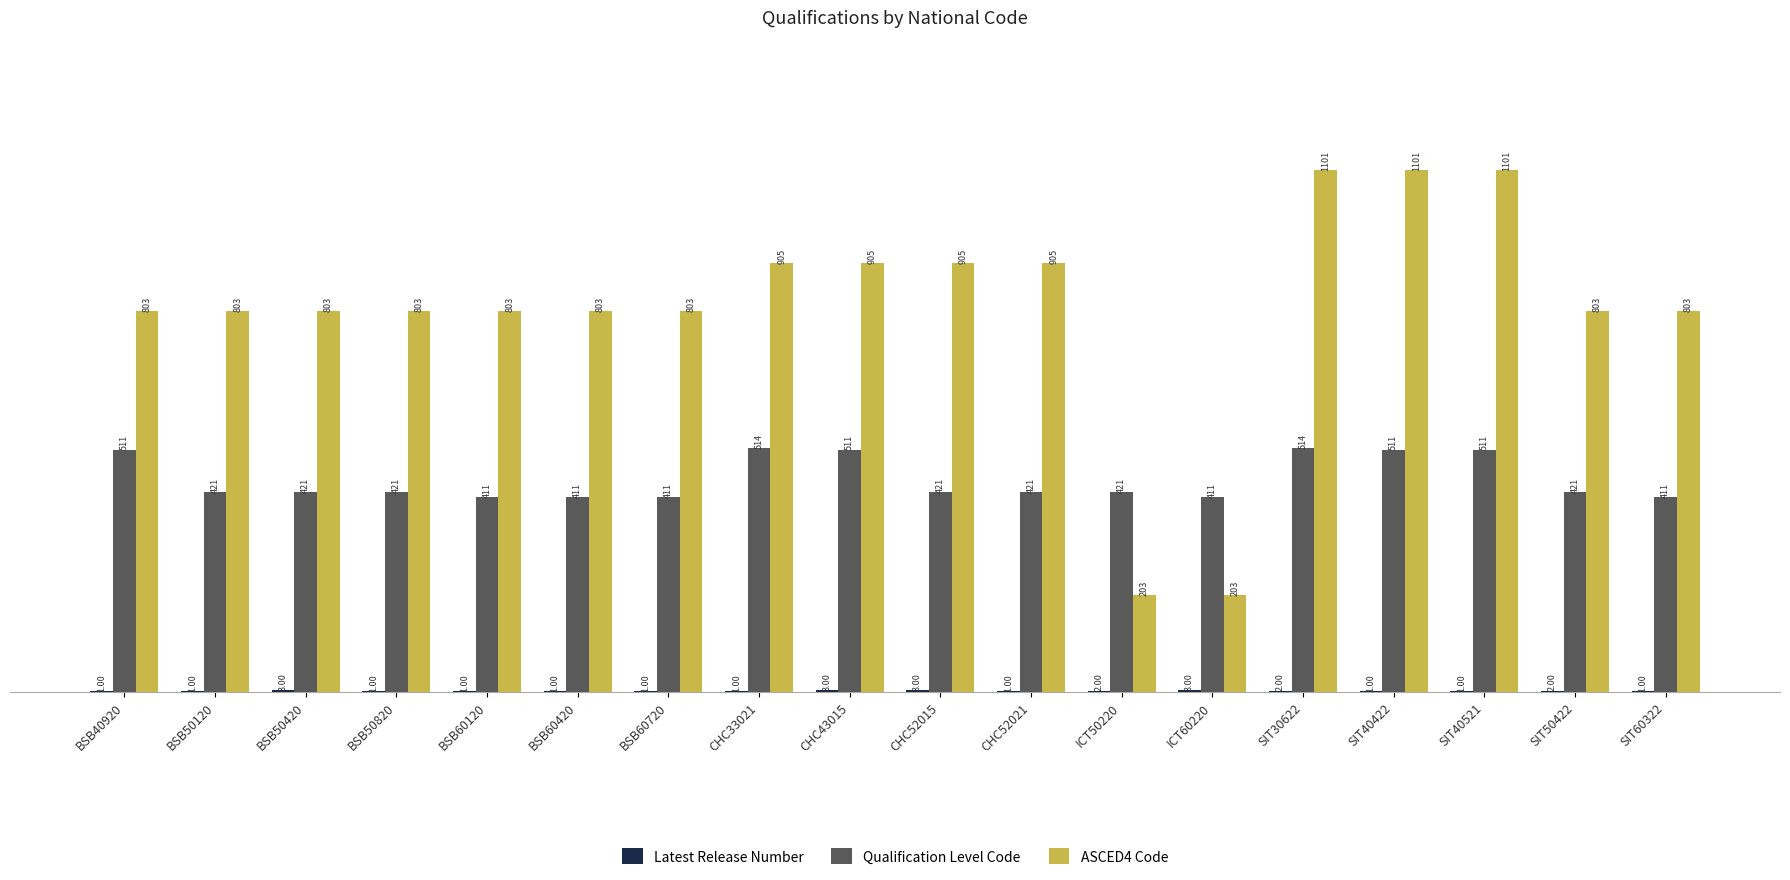

What is the sum of the Qualification Level Code values at BSB50820 and SIT30622?

935